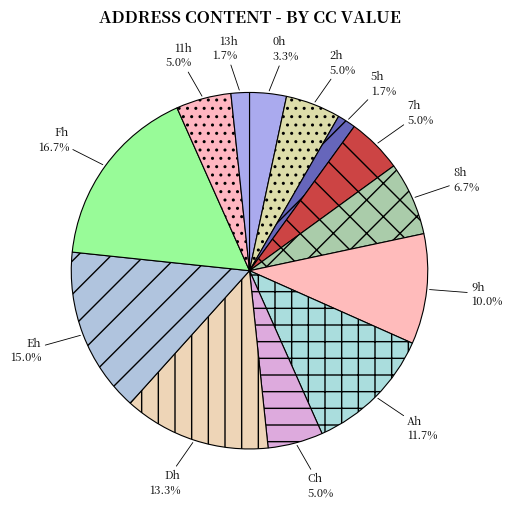

How many slices are in this pie chart?

13